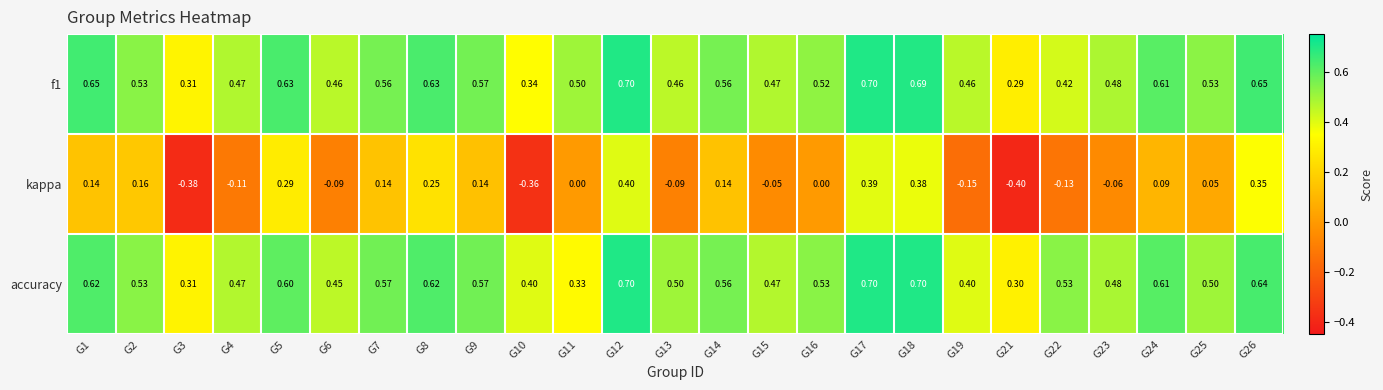

Is the value of f1 at G22 greater than the value of accuracy at G16?

No